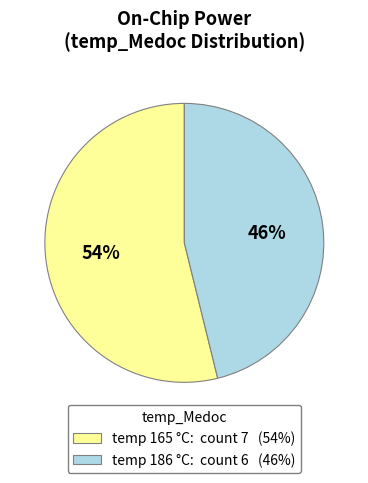

Is it true that temp 165 °C: count 7 (54%) is 54% of the pie?

True